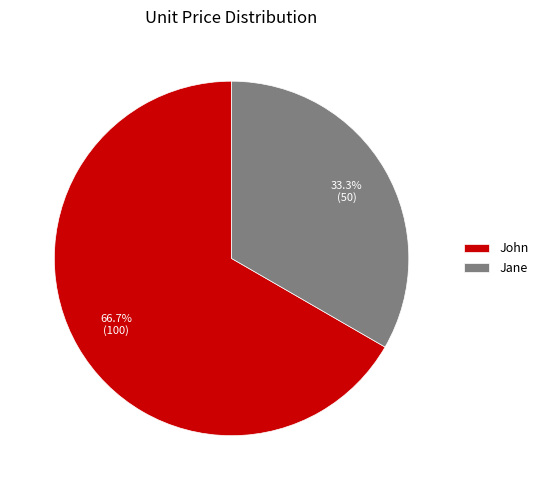

To the nearest percent, what percentage of the pie is John?

67%